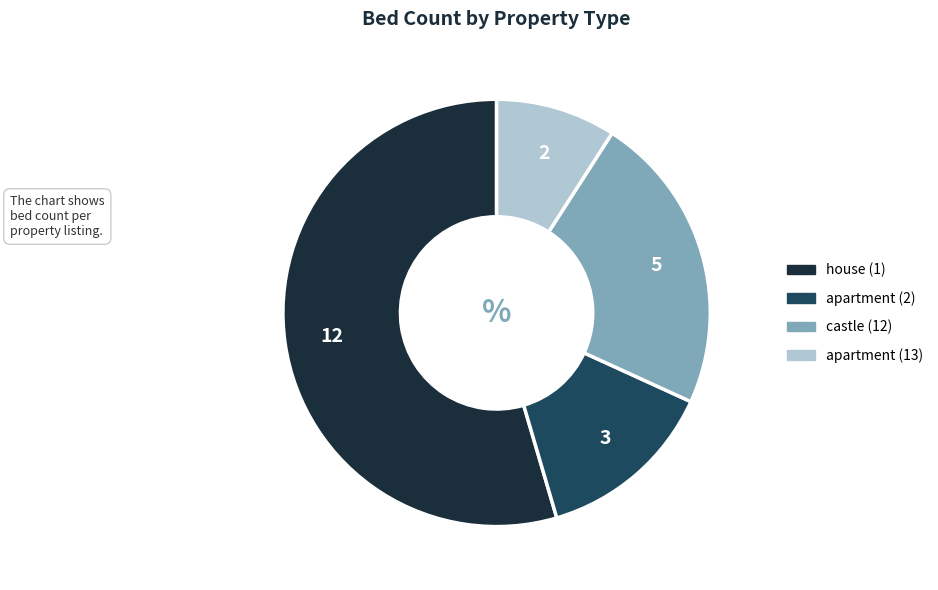

Does any single category account for the majority?

Yes